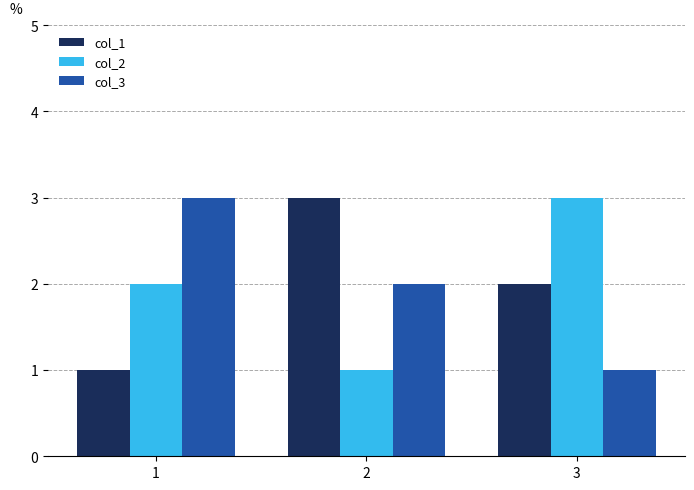

True or false: col_1 has a value of 3 at 3.

False